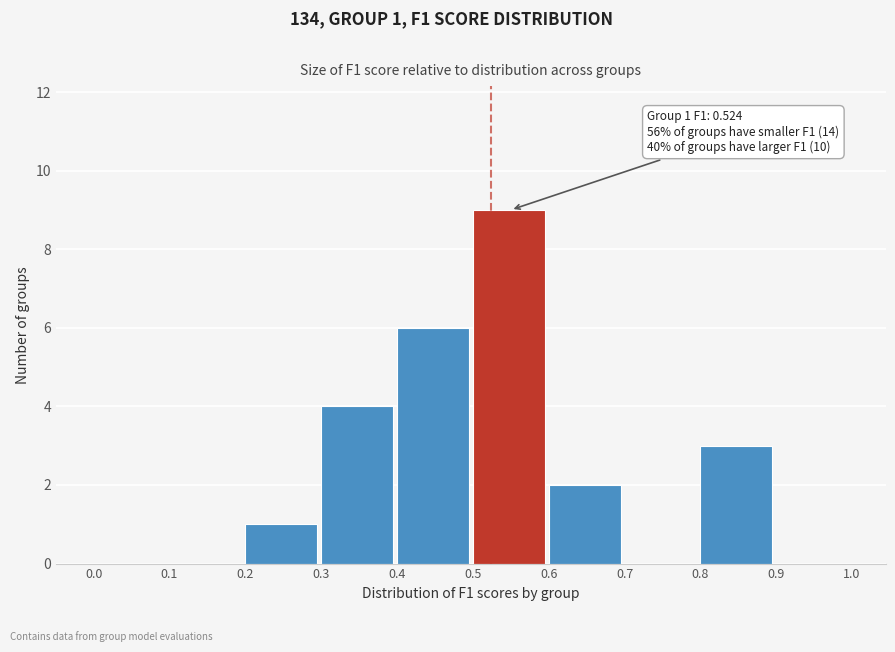

Which range on the x-axis has the tallest bar?

0.5 to 0.6